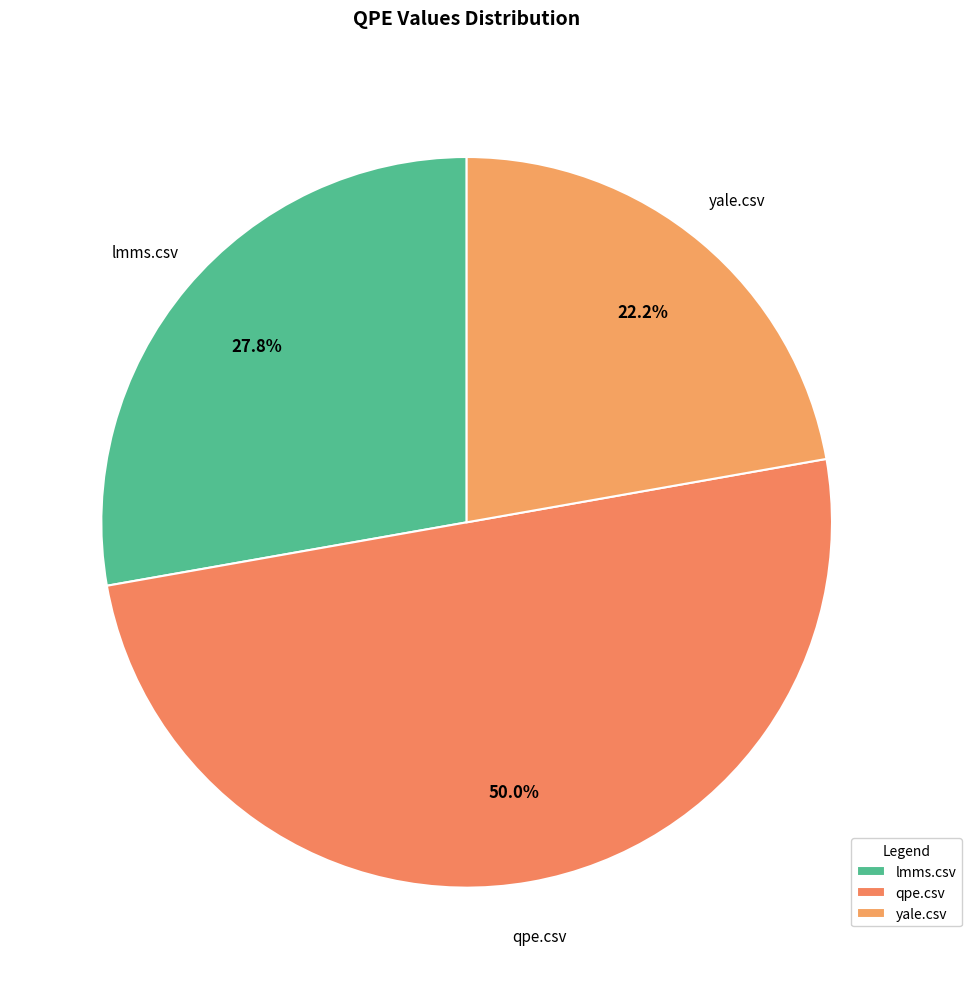

Count the number of slices in the pie.

3